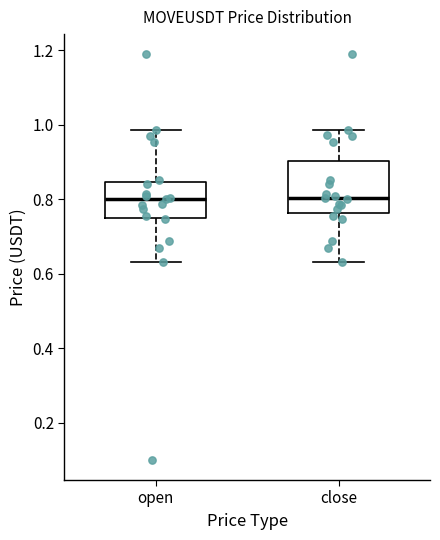

Comparing the boxes themselves (not the whiskers), which one is the tallest?

close